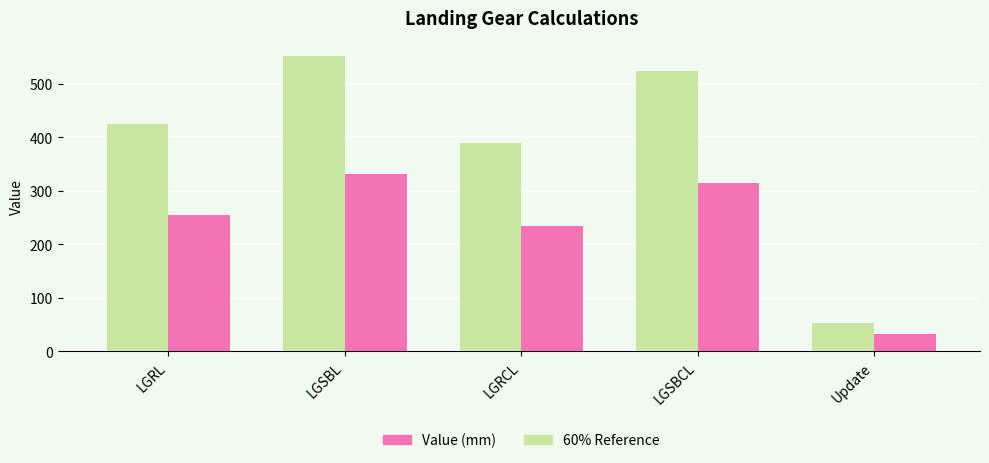

Count the number of data series in this chart.

2